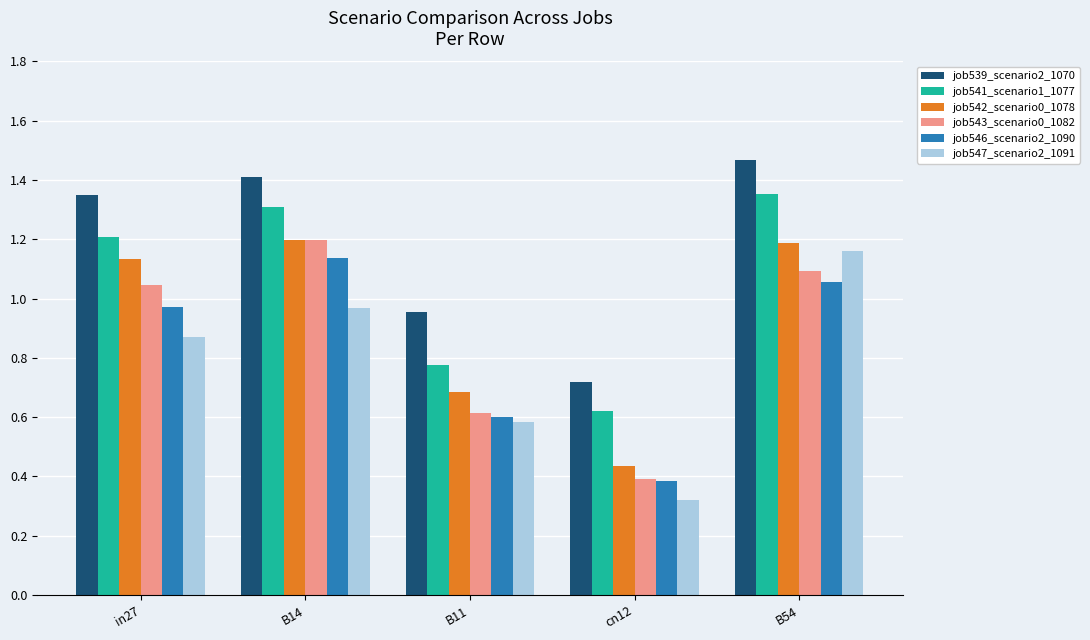

Are the bars grouped side by side (vs. stacked)?

Yes